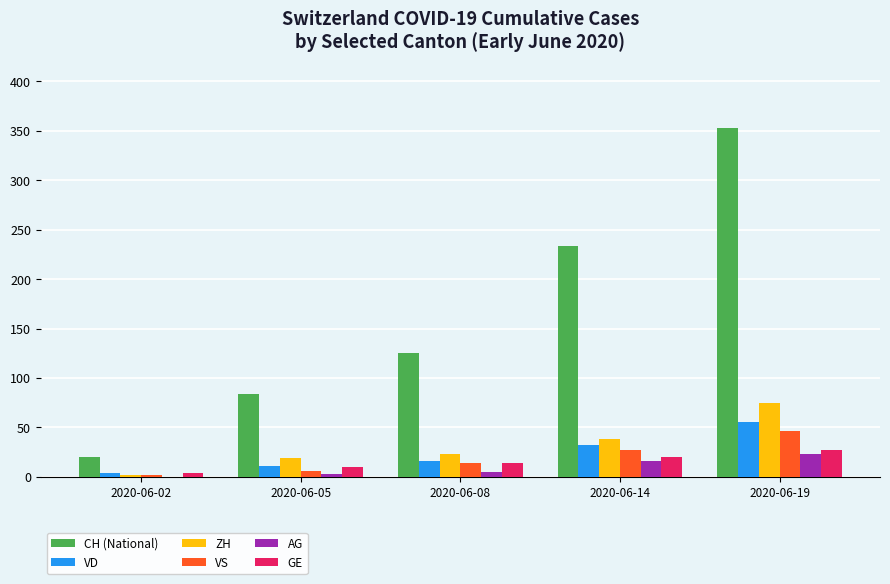

Is the value of VS at 2020-06-19 greater than the value of CH (National) at 2020-06-05?

No